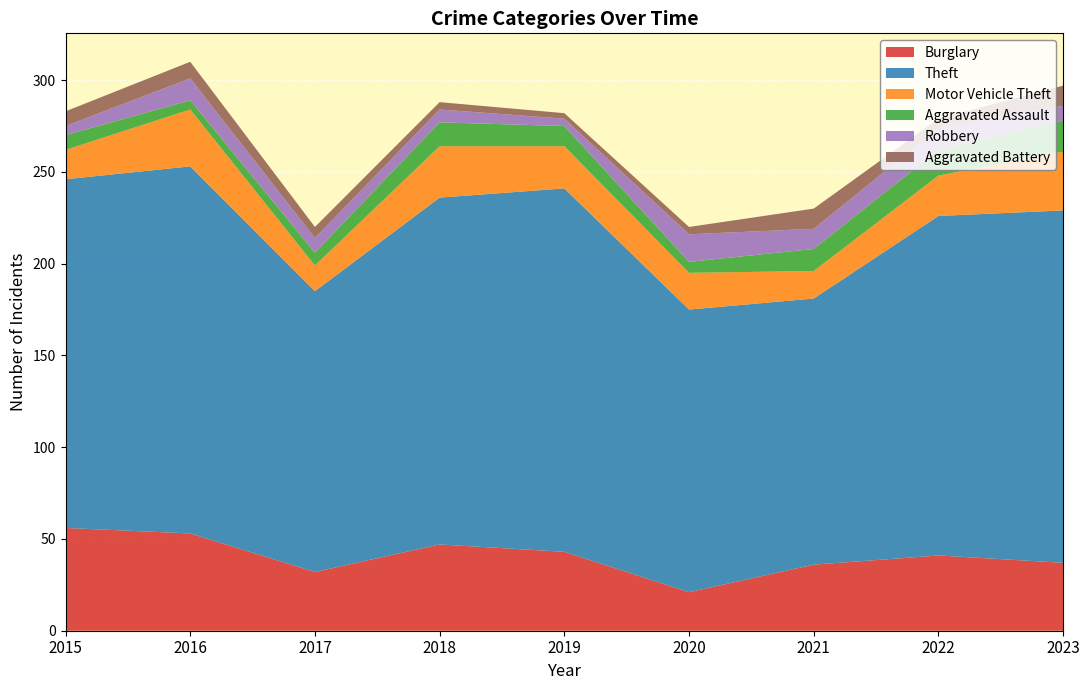

Reading left to right, what are all the values shown in this chart?

Burglary: 56	53	32	47	43	21	36	41	37
Theft: 190	200	153	189	198	154	145	185	192
Motor Vehicle Theft: 16	31	14	28	23	20	15	22	32
Aggravated Assault: 8	5	7	13	11	6	12	14	17
Robbery: 5	12	8	7	4	15	11	12	8
Aggravated Battery: 8	9	6	4	3	4	11	5	11